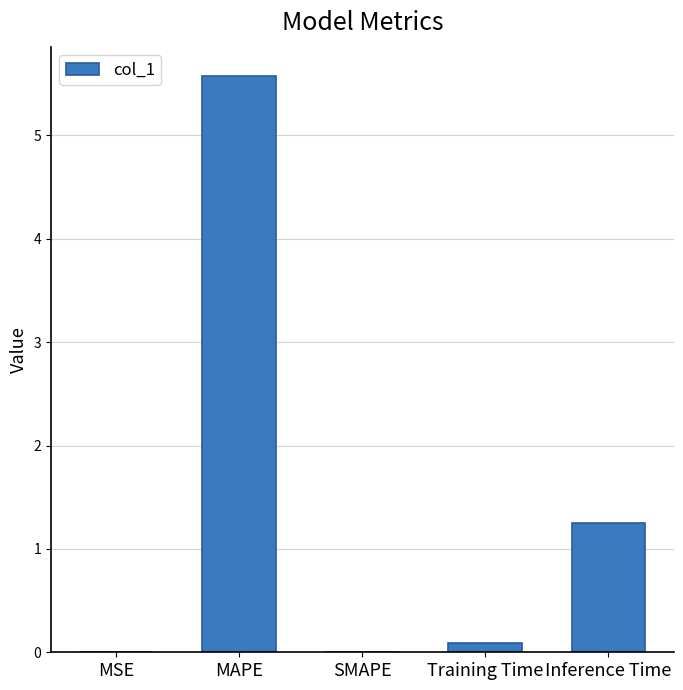

The chart shows a value of 1.3 at Inference Time. True or false?

True